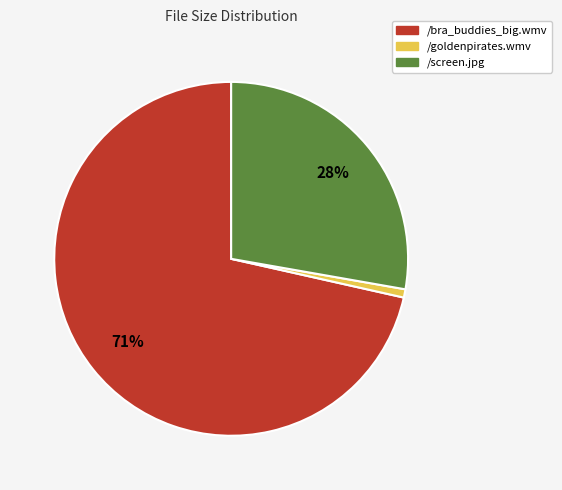

How many segments does this pie chart have?

3